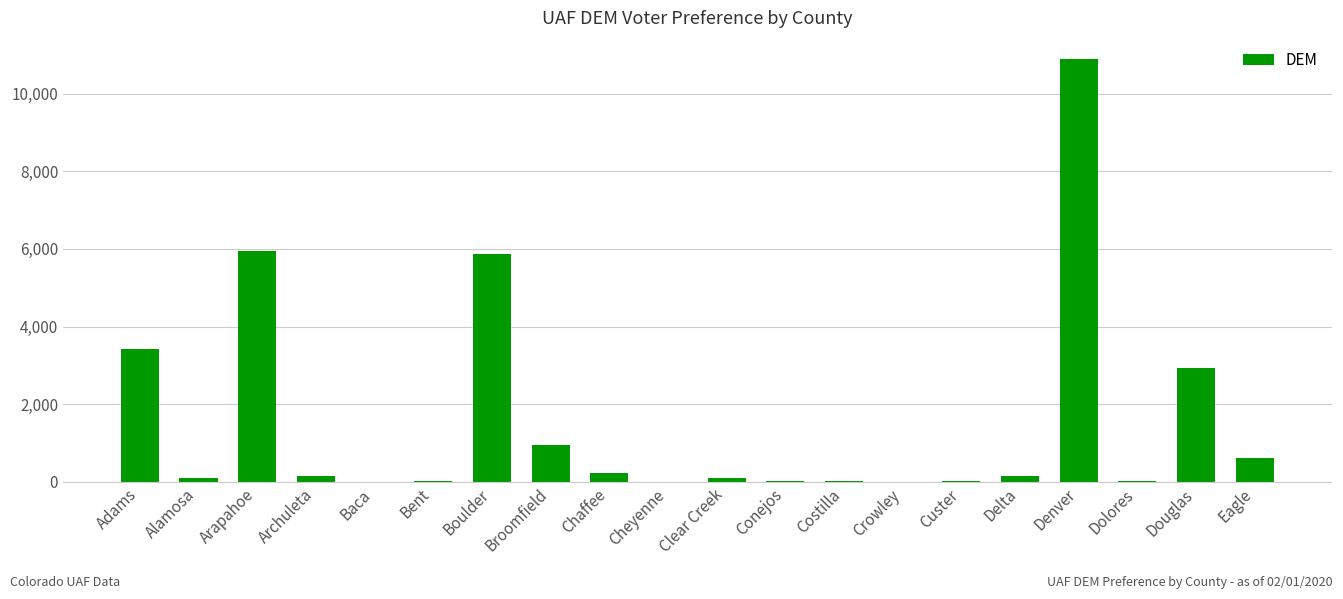

What is the difference between the values at Alamosa and Adams?

3333